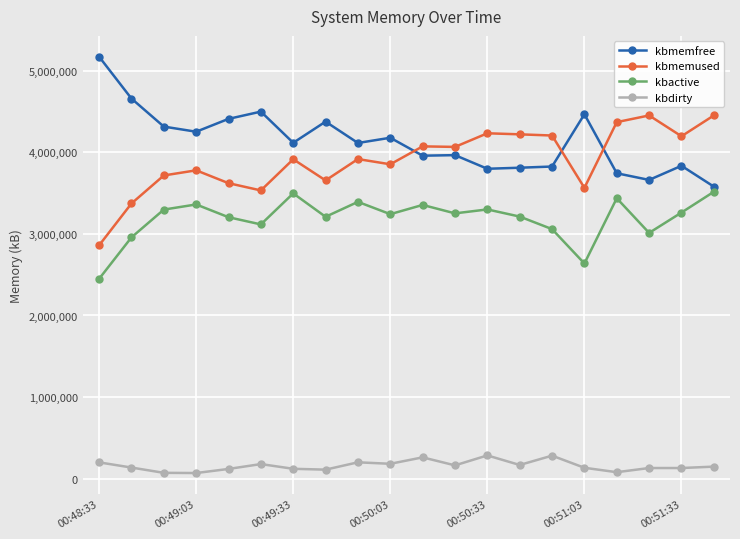

What is the value of the kbmemused point at the 10th from the left?

3851652